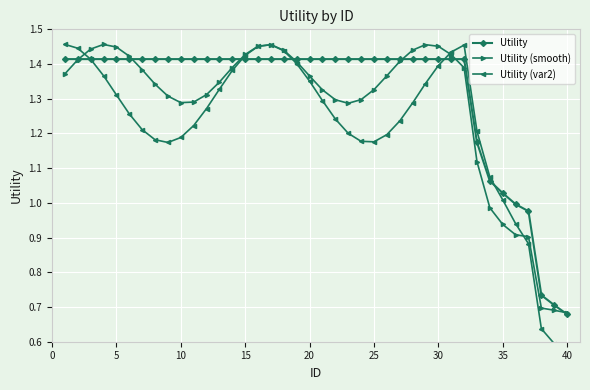

Which series has the largest range (max minus min)?

Utility (var2)